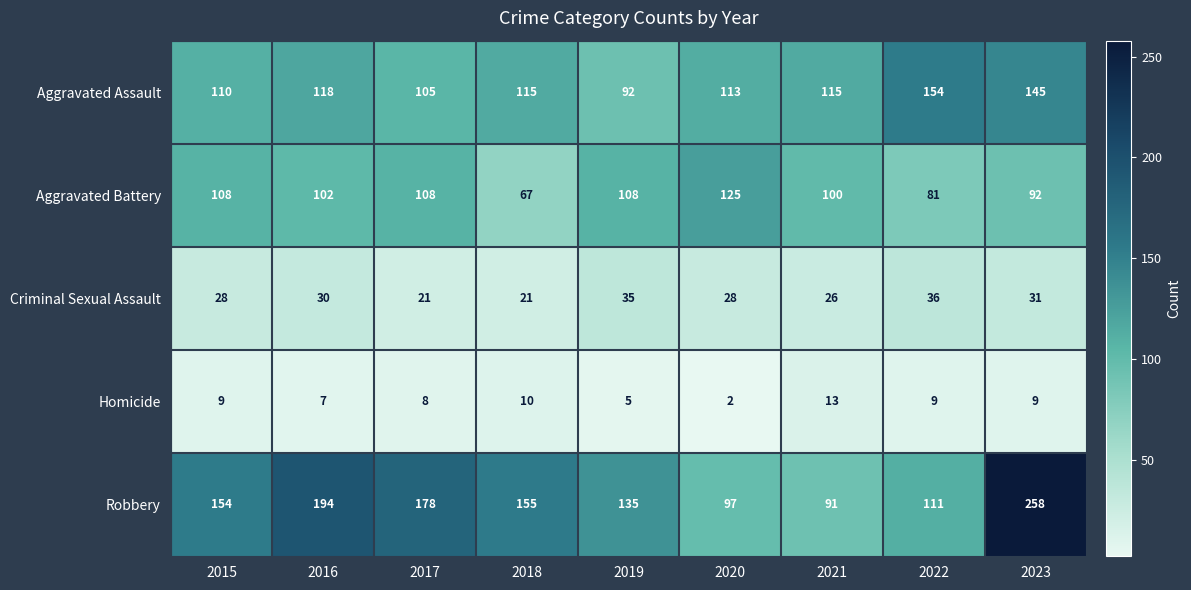

True or false: Homicide has a value of 4 at 2018.

False